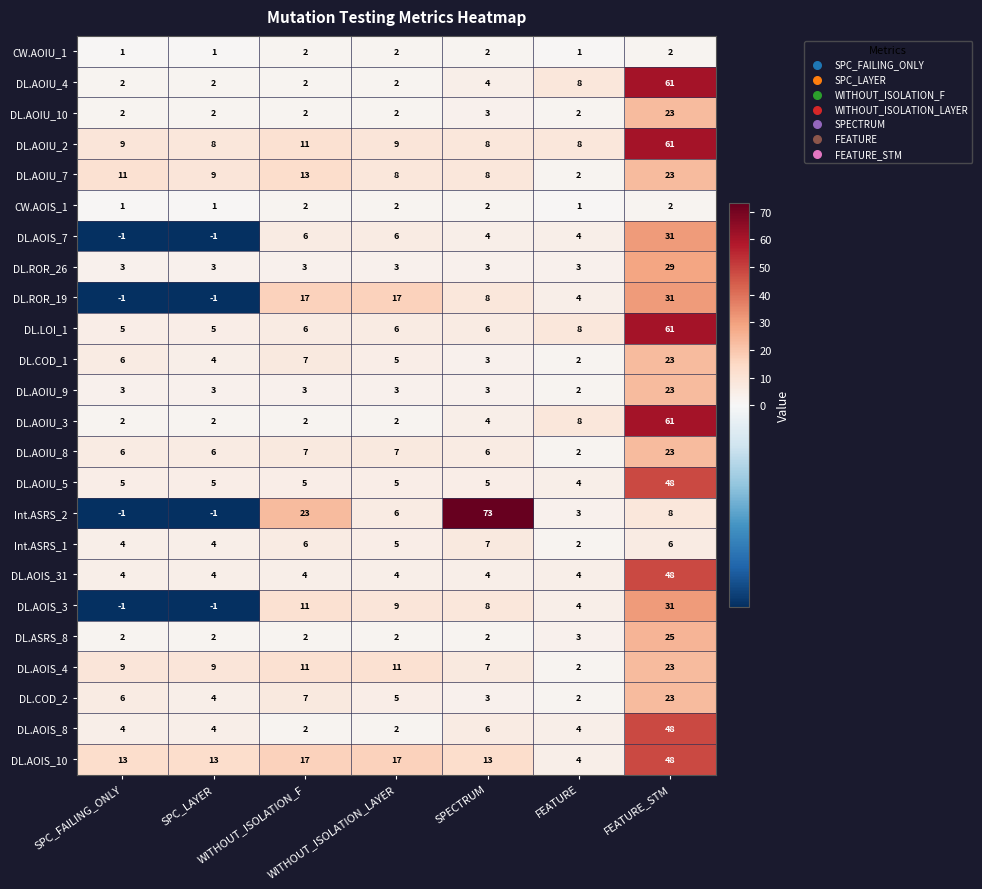

Which series has the largest range (max minus min)?

Int.ASRS_2